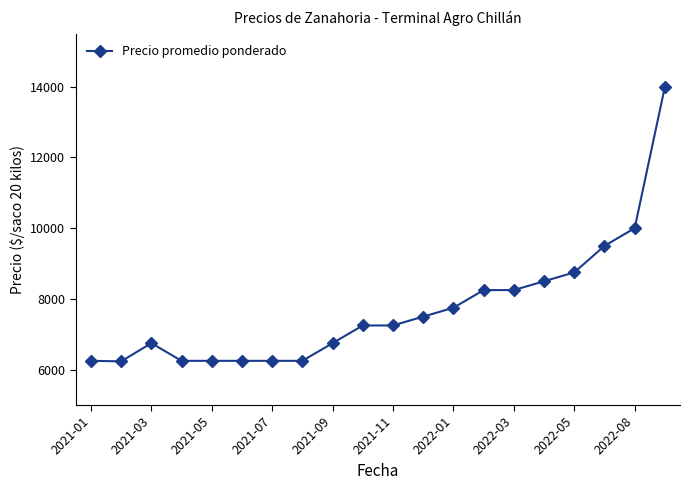

What is the minimum value shown in the chart?

6235